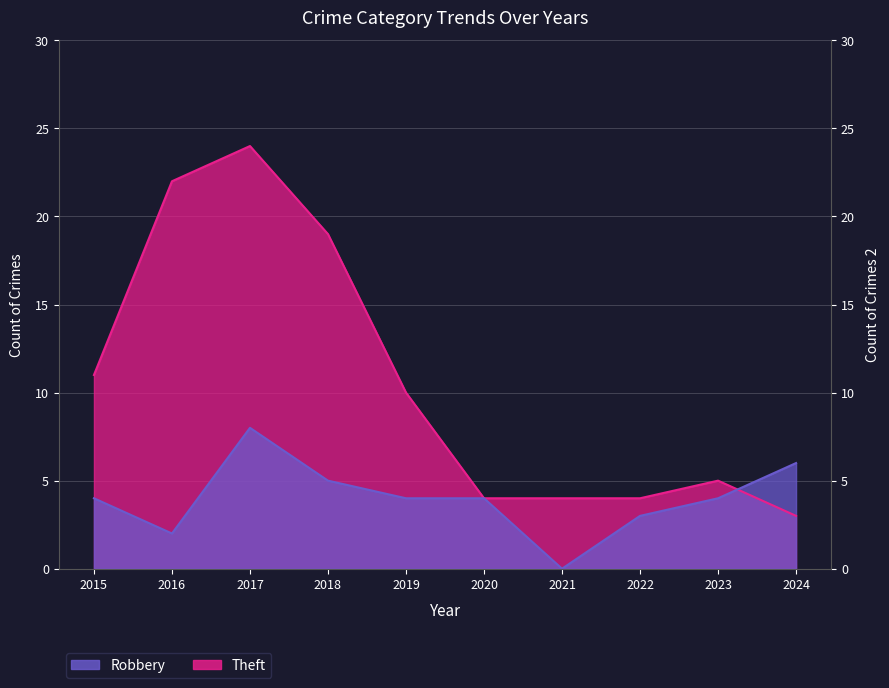

Where is the first local maximum for Theft?

2017